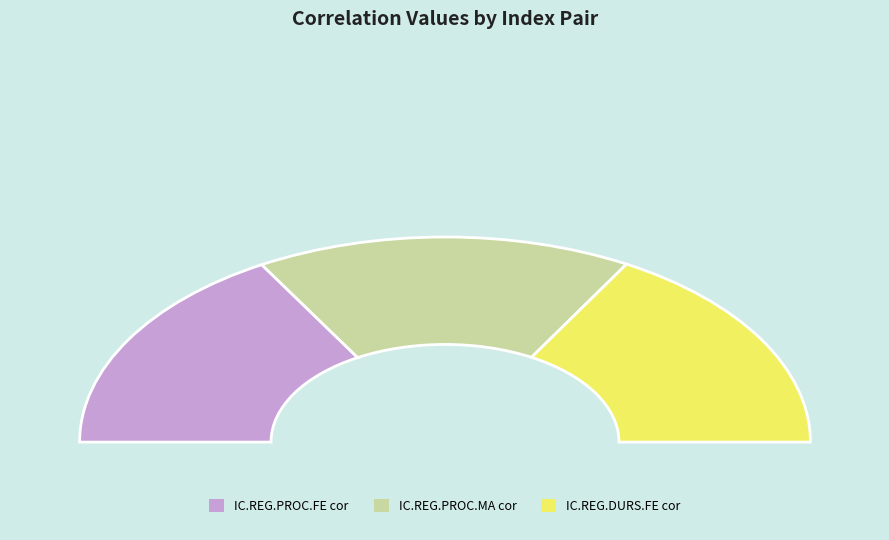

Which slice is the largest?

IC.REG.DURS.FE:IDX:cor-value